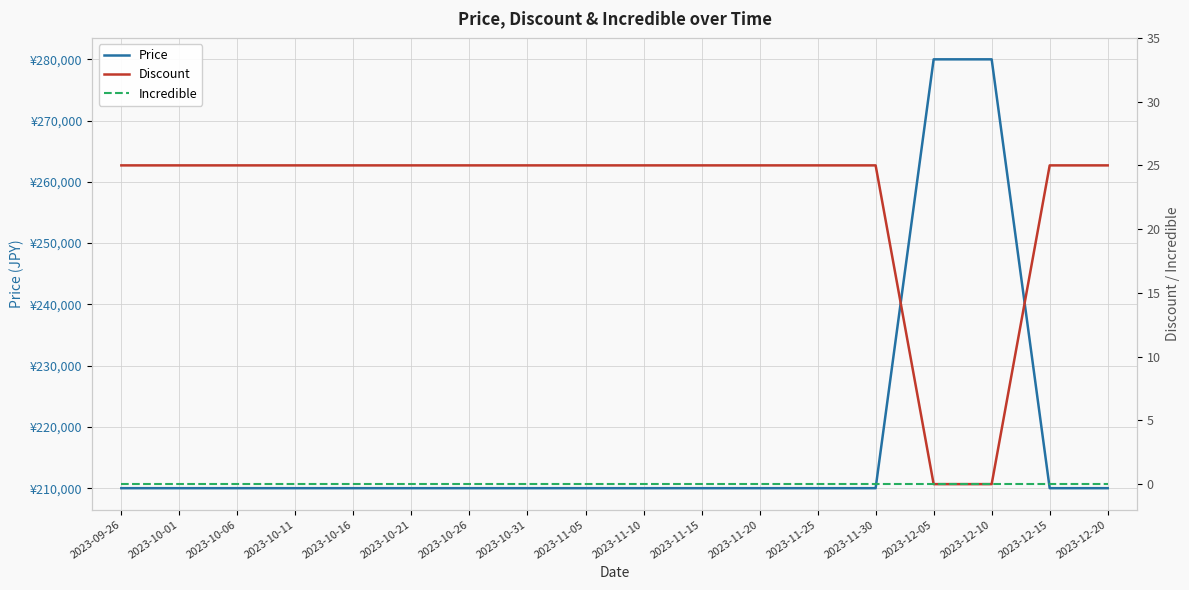

True or false: Price and Incredible intersect in this chart.

False